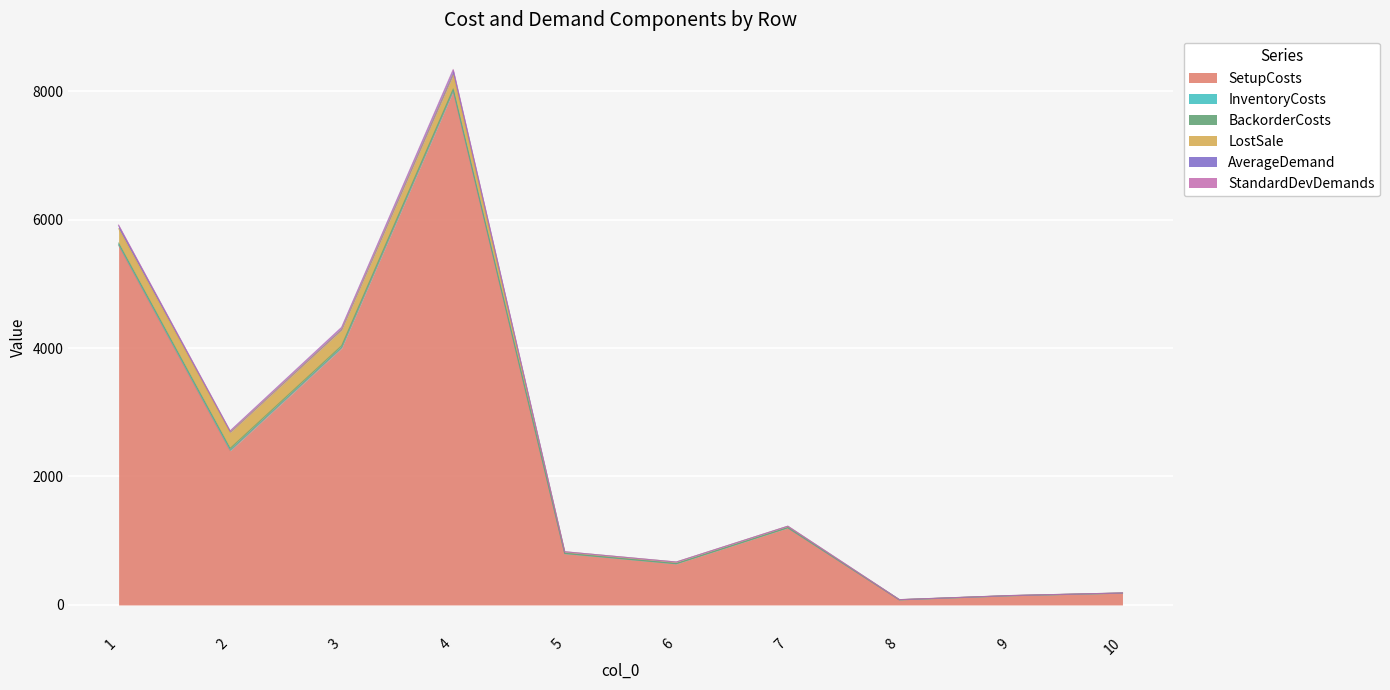

What is the minimum value for AverageDemand?

82.3